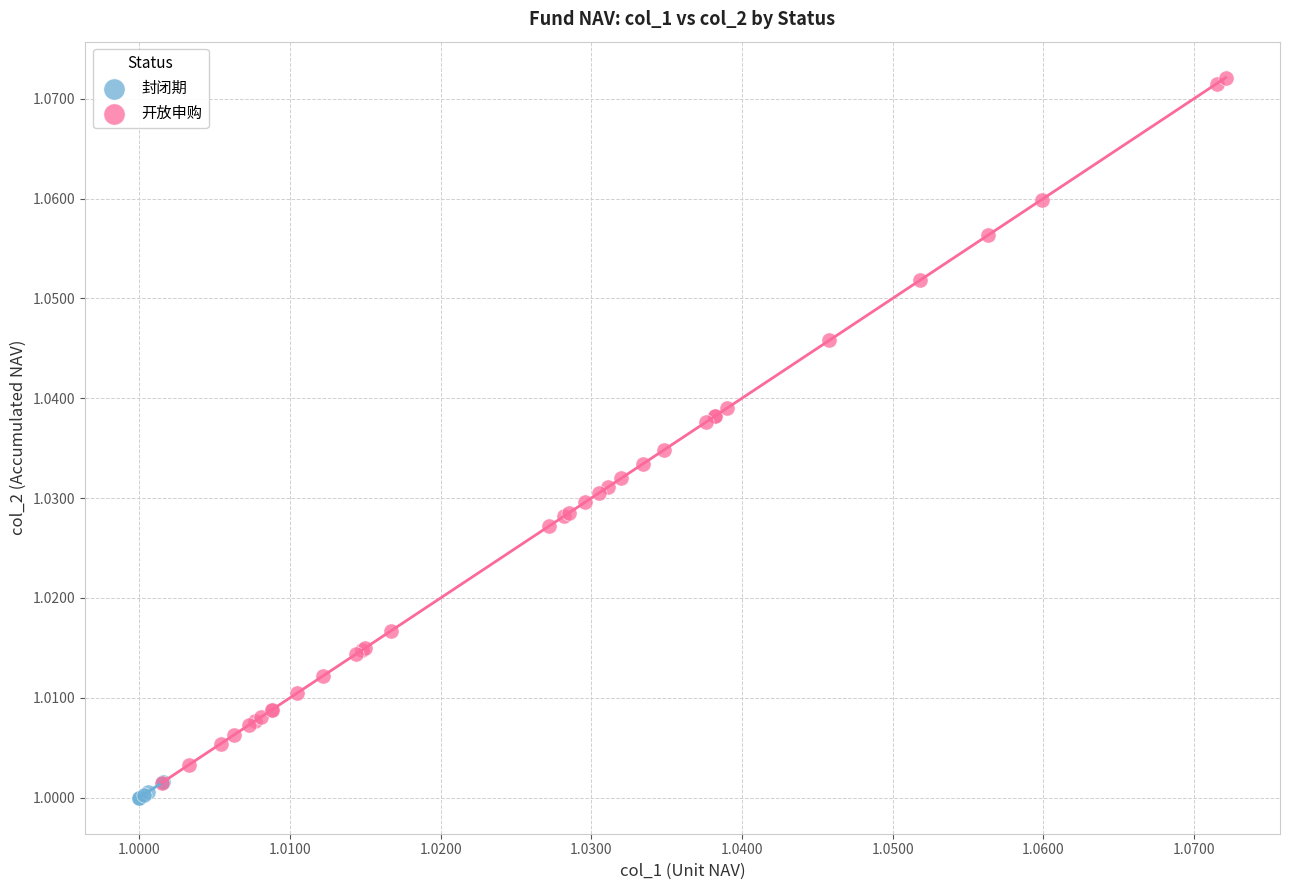

Which series contains the highest Y value?

开放申购